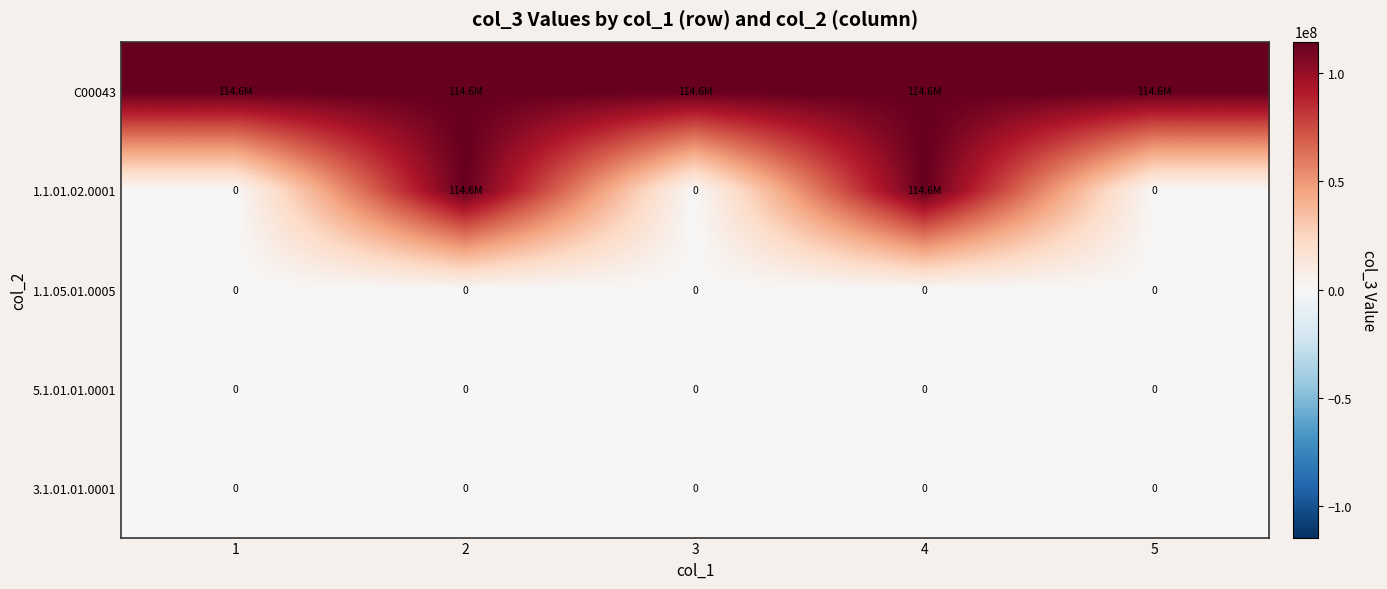

Which has a higher value, 4 or 5?

4